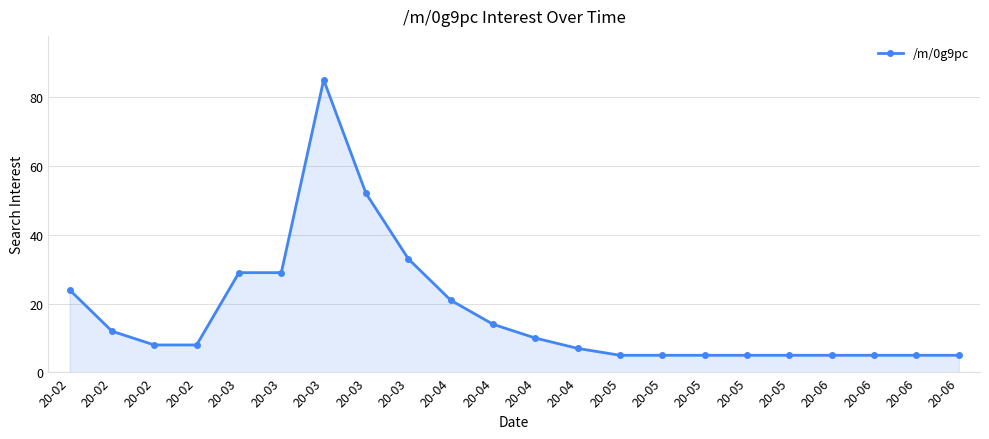

How many categories are shown in the chart?

22